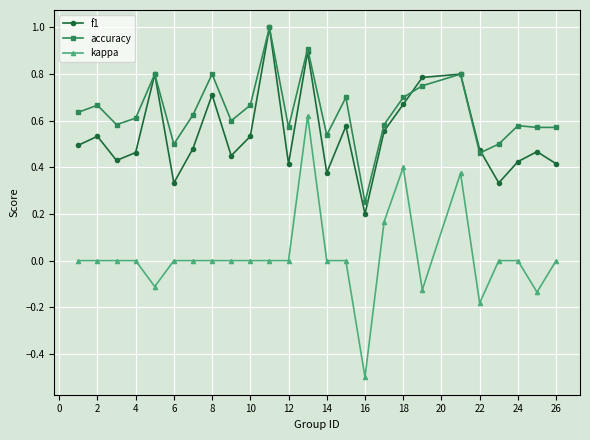

What are all the series names shown in the legend?

f1, accuracy, kappa